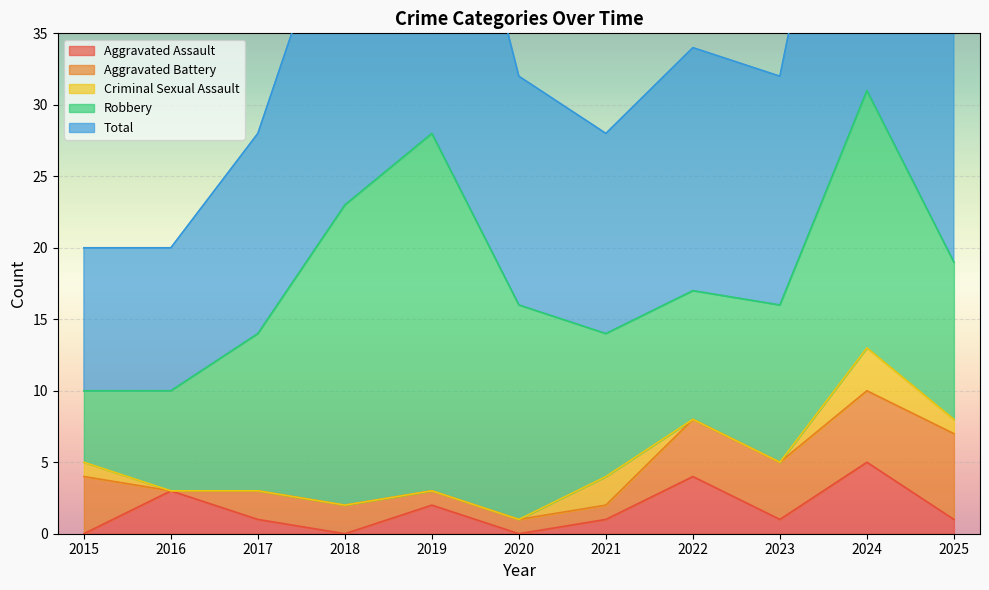

True or false: Aggravated Assault has a value of 1 at 2017.

True